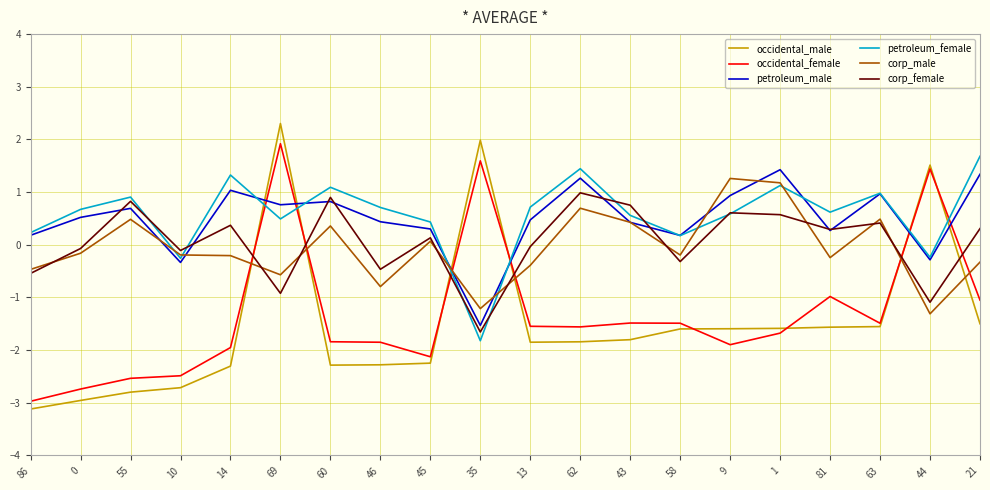

What position from the left is 63?

18